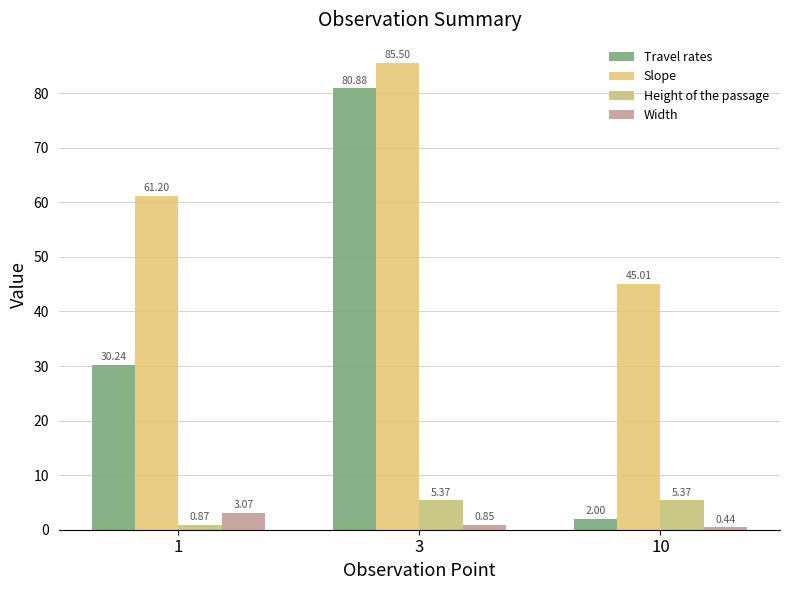

Rank the series at 3 from lowest to highest value.

Width, Height of the passage, Travel rates, Slope